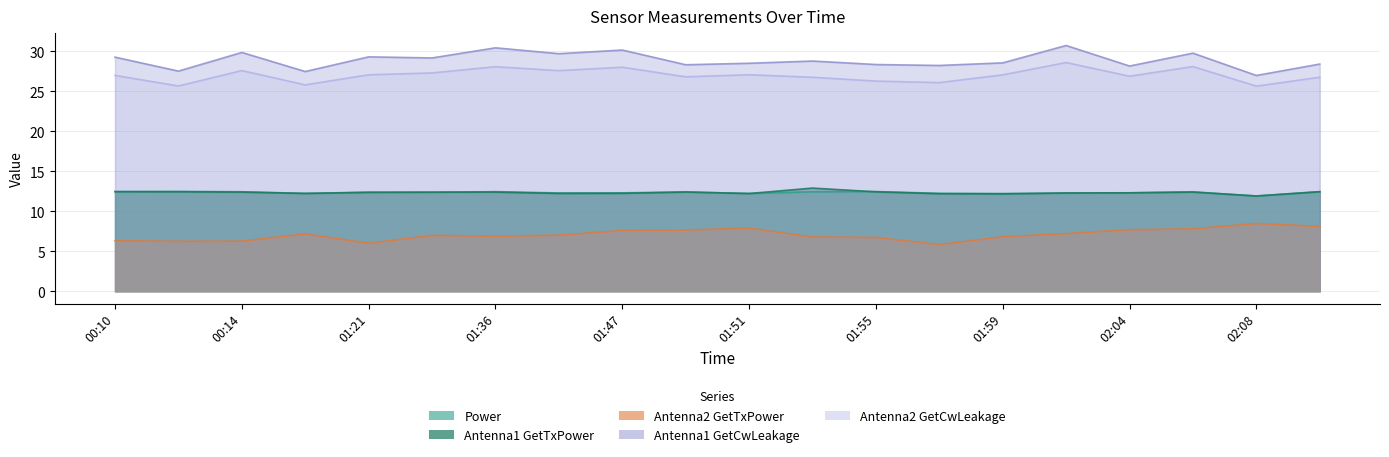

What is the lowest value of the Power series?

11.9